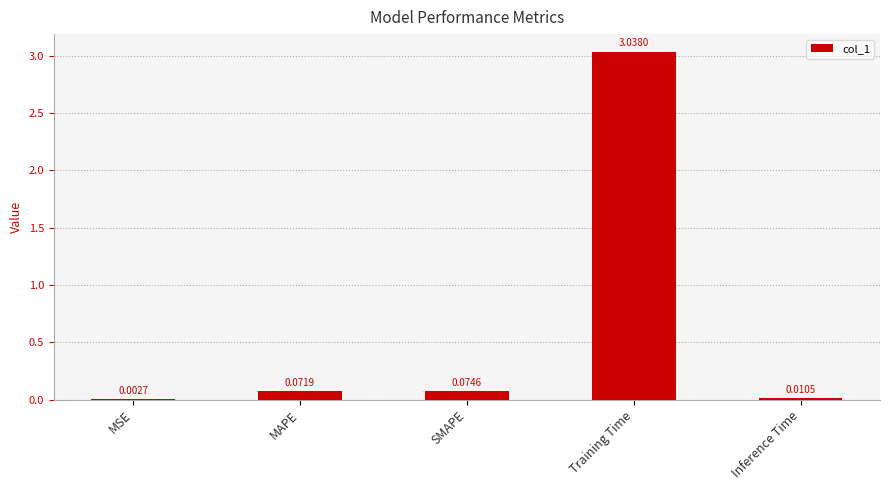

Between Inference Time and MSE, which is larger?

Inference Time